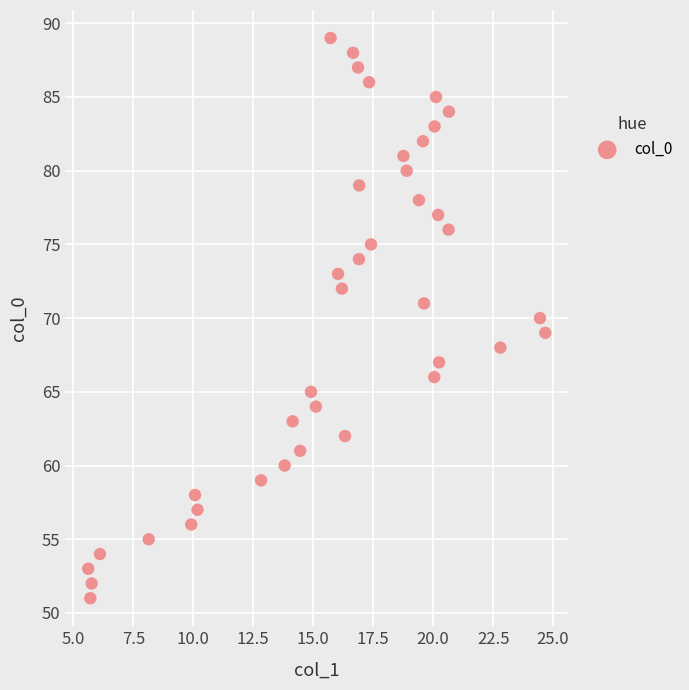

What is the range of Y values (max minus min)?

38